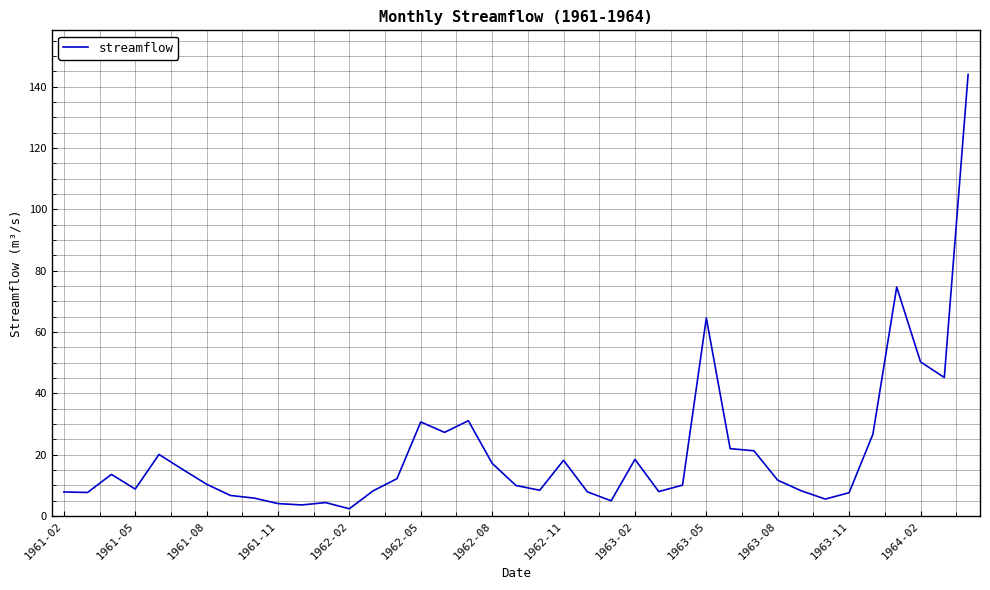

What is the maximum value shown in the chart?

144.0